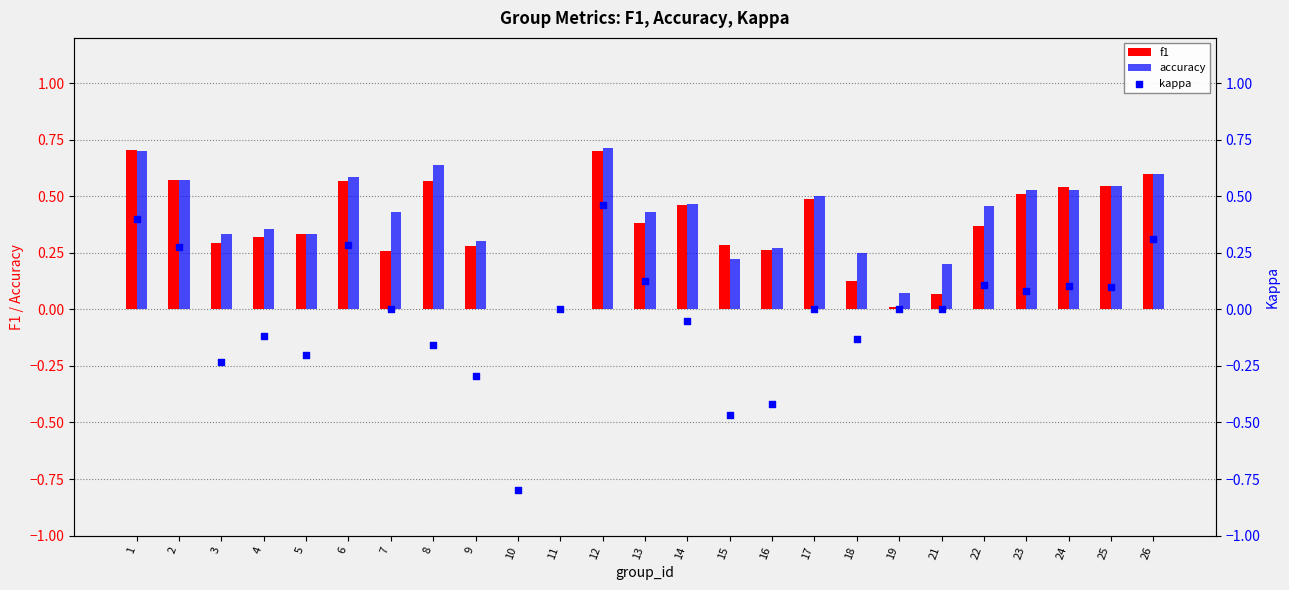

At which category is the sum across all series the highest?

12